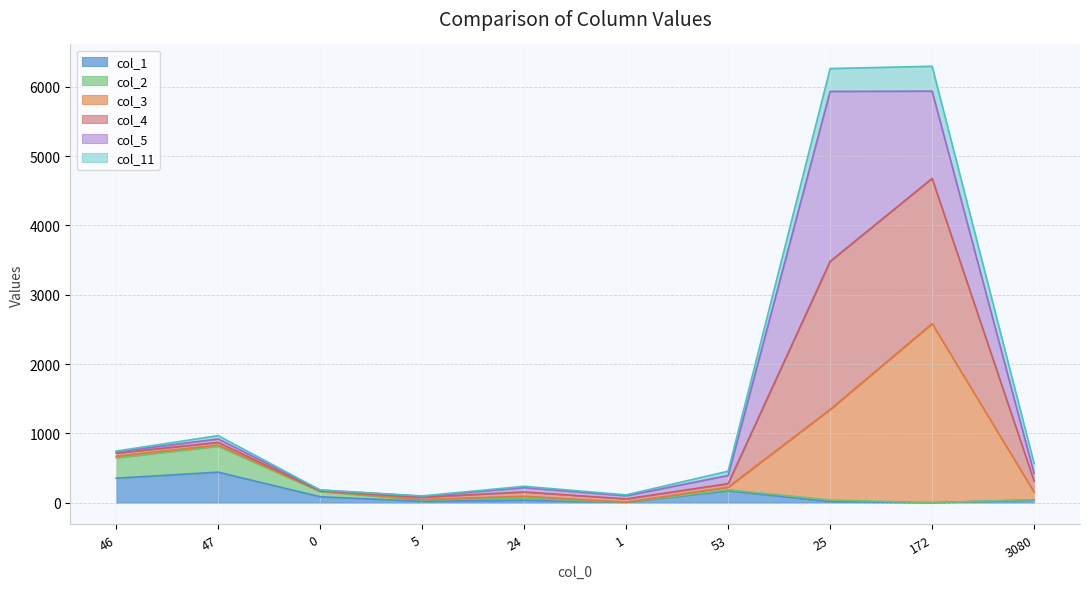

True or false: col_1 and col_2 cross at least once.

False